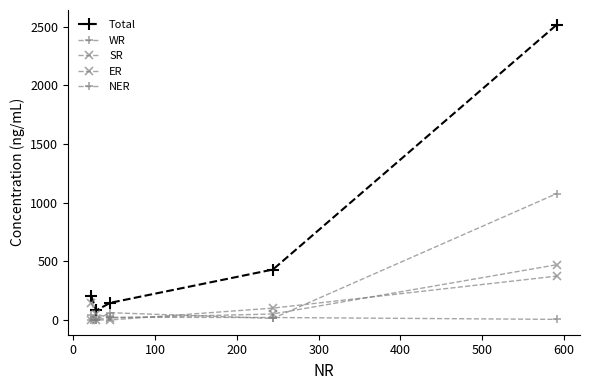

Is this an area chart (filled region under the line)?

No